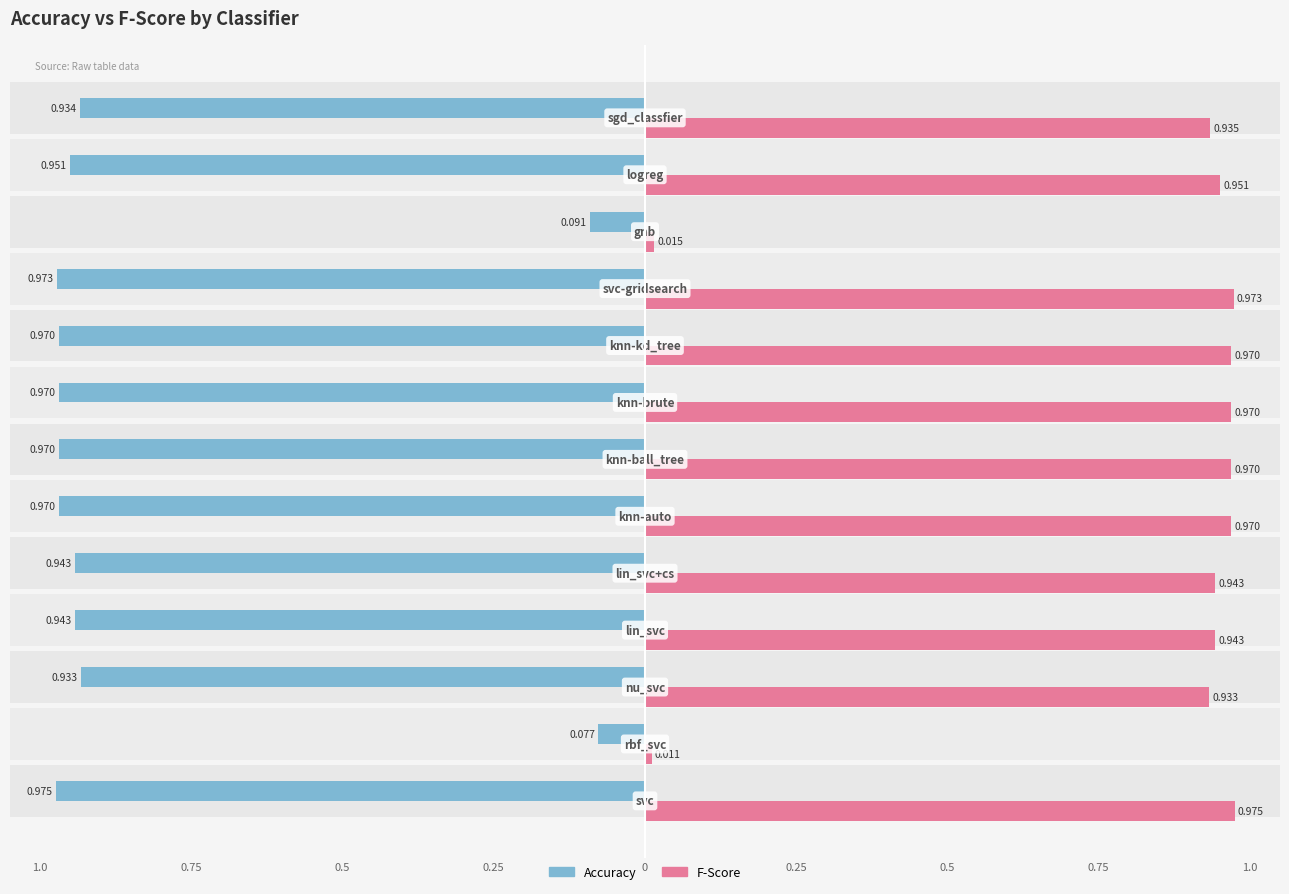

What is the difference between the second highest and second lowest values in the accuracy series?

0.9